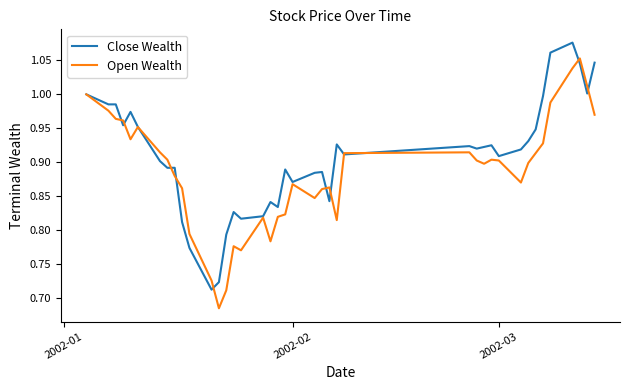

List the series in order of their peak value, highest first.

Close Wealth, Open Wealth